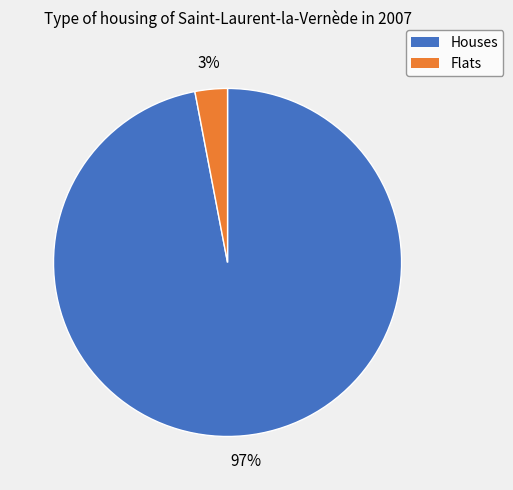

Is there any slice that represents more than half of the pie?

Yes